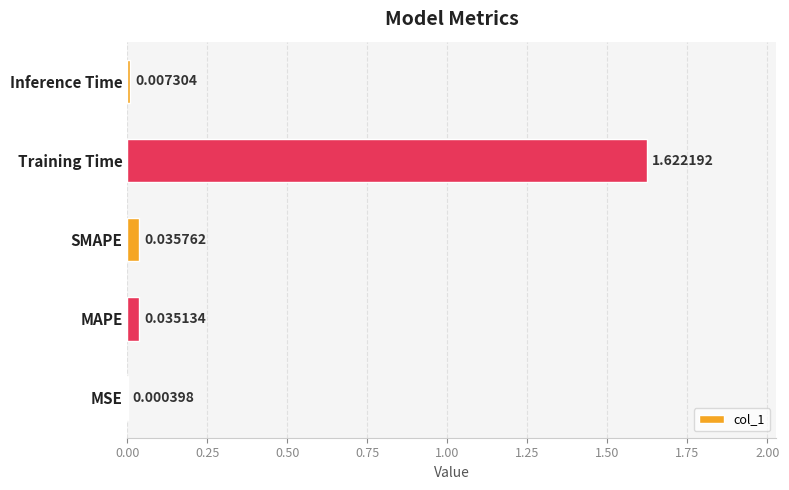

What is the sum of all values?

1.7